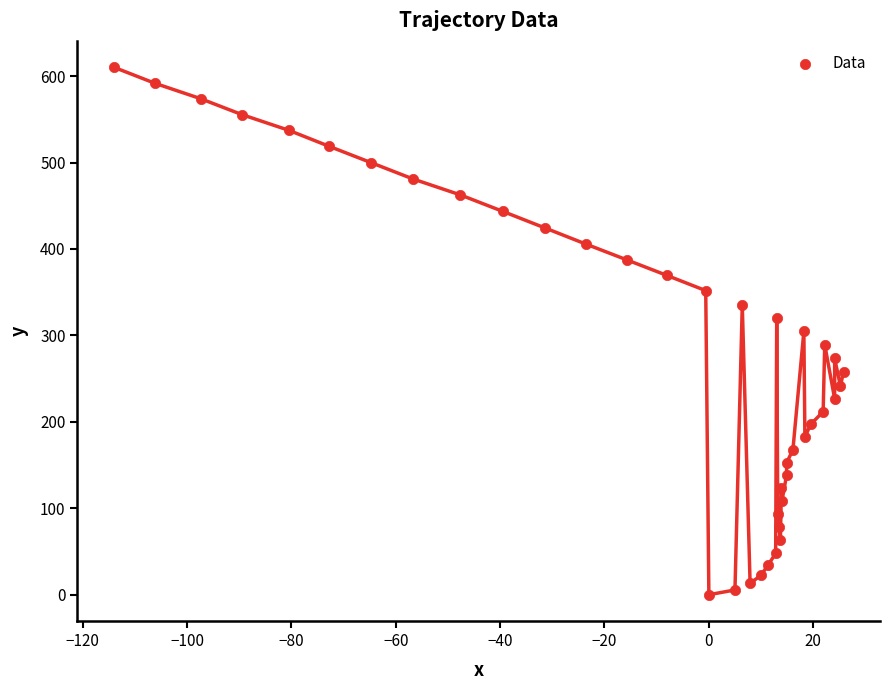

What is the range of Y values (max minus min)?

610.2